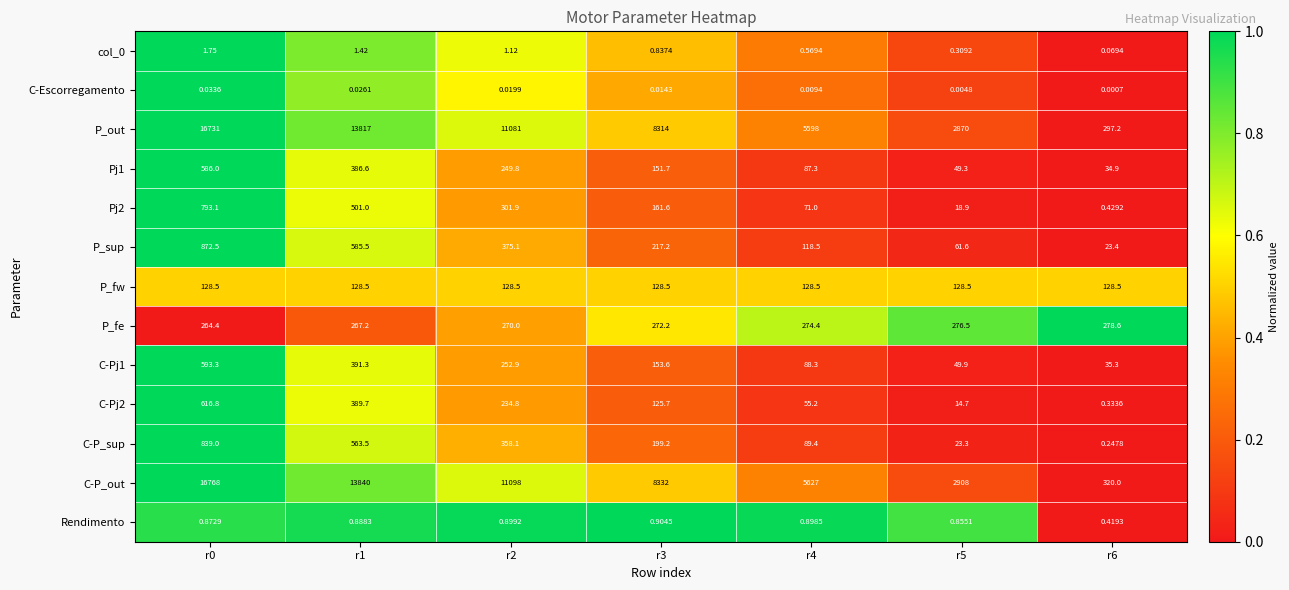

Which series has the largest total across all categories?

C-P_out